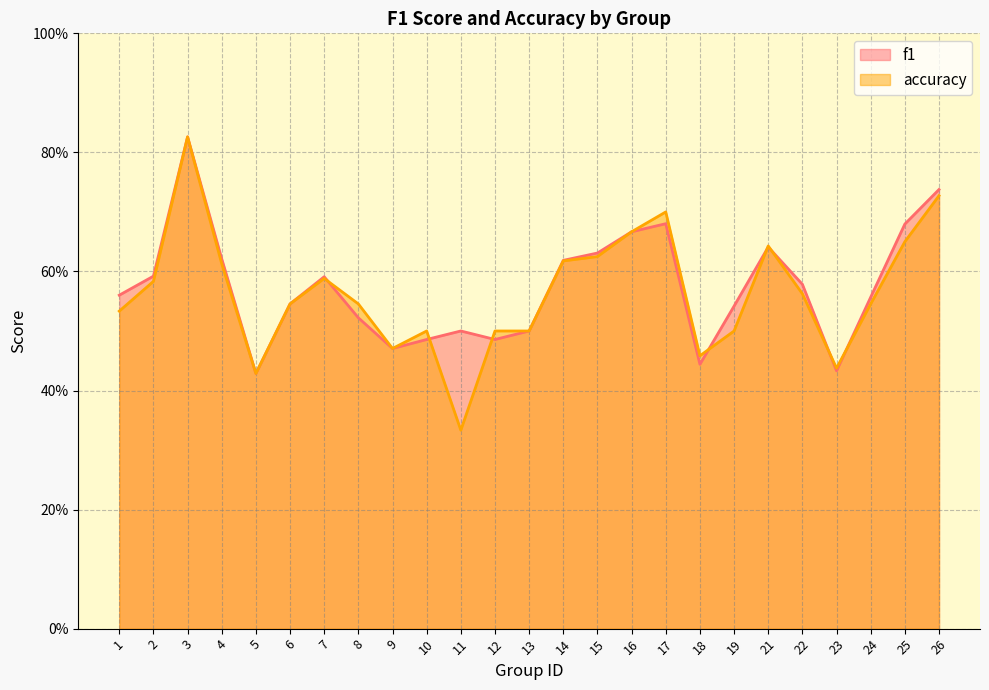

True or false: accuracy has more than 0 interior local peaks.

True